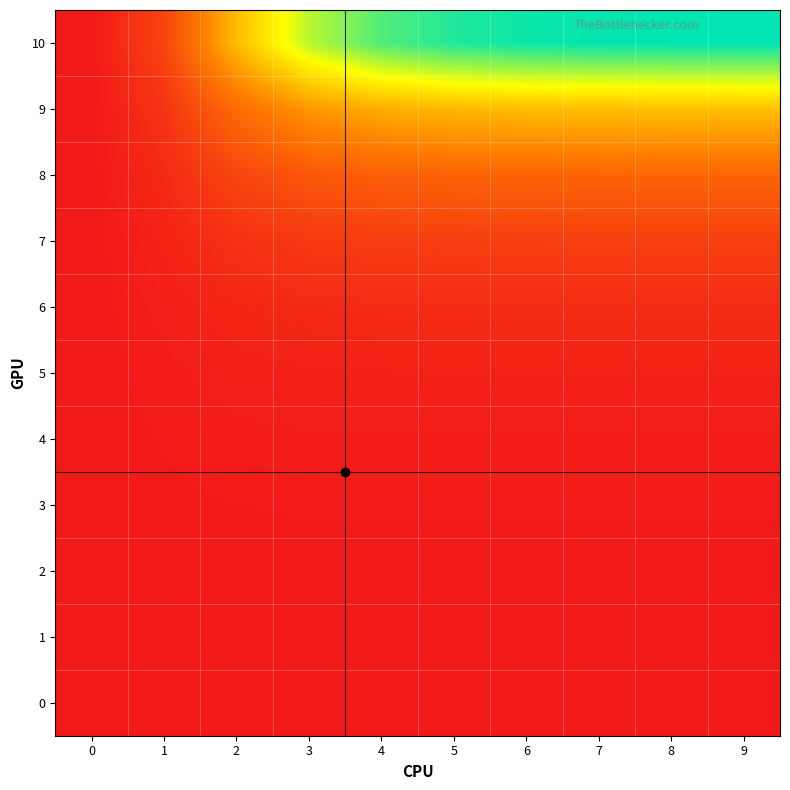

At which category is the sum across all series the highest?

9